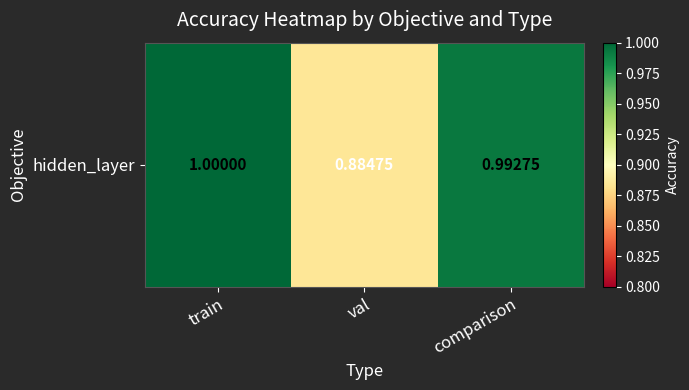

At which category does the chart reach its peak across all series?

train